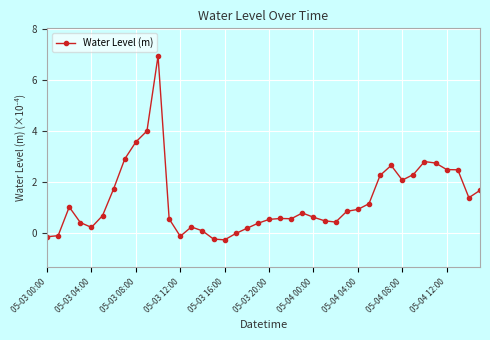

Count the number of data series in this chart.

1